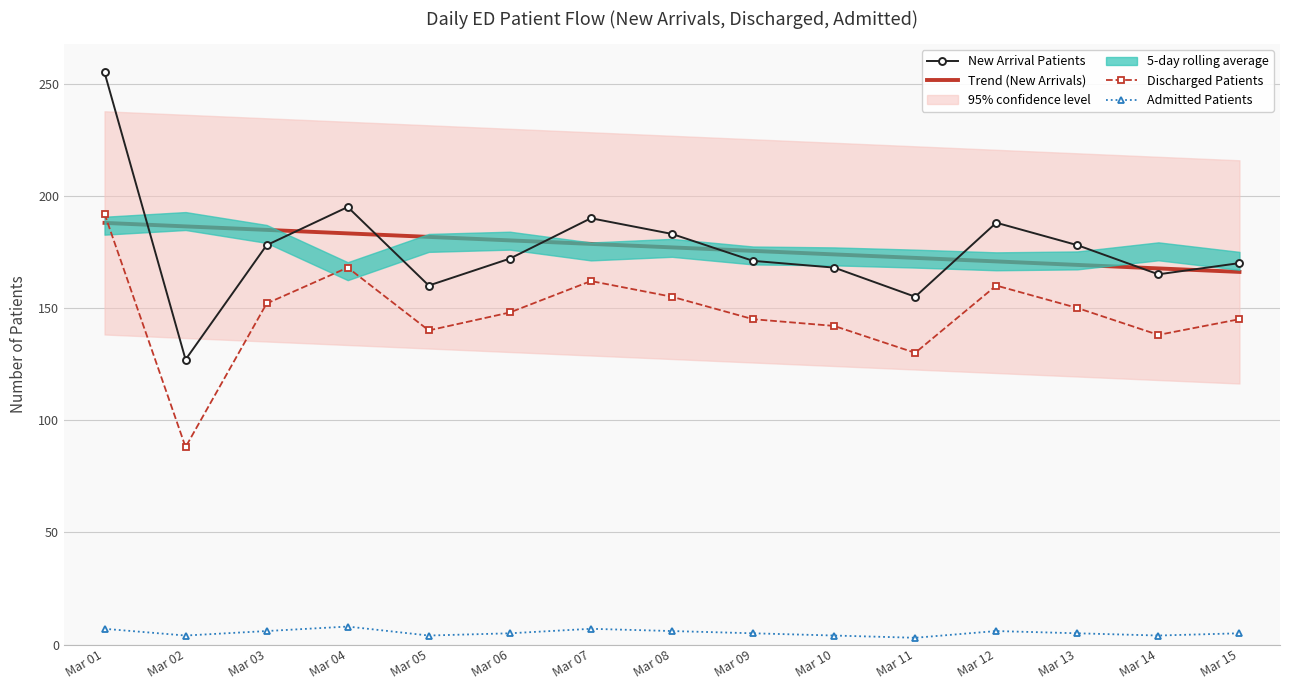

Rank the series by their maximum value, from highest to lowest.

New Arrival Patients, Discharged Patients, Trend (New Arrivals), Admitted Patients